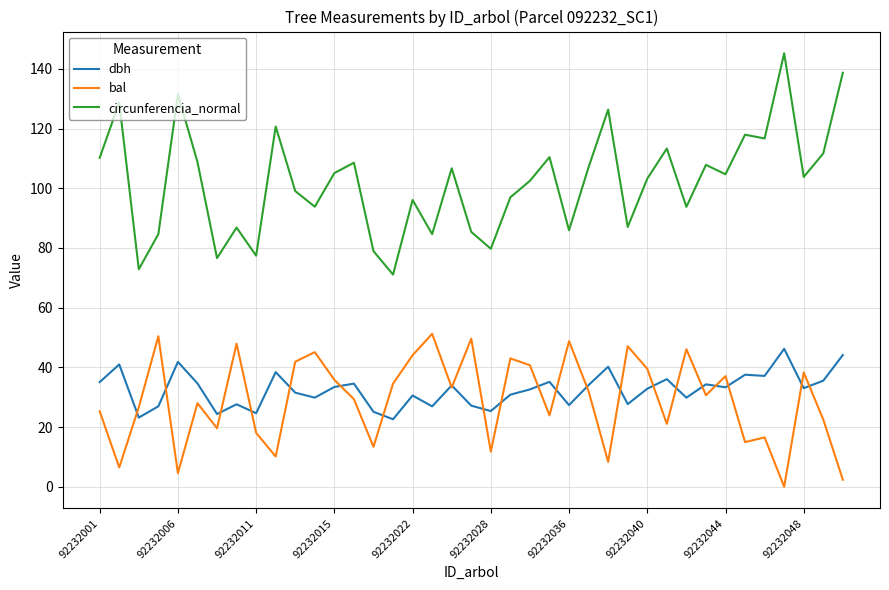

At how many categories does at least one series exceed 142?

1